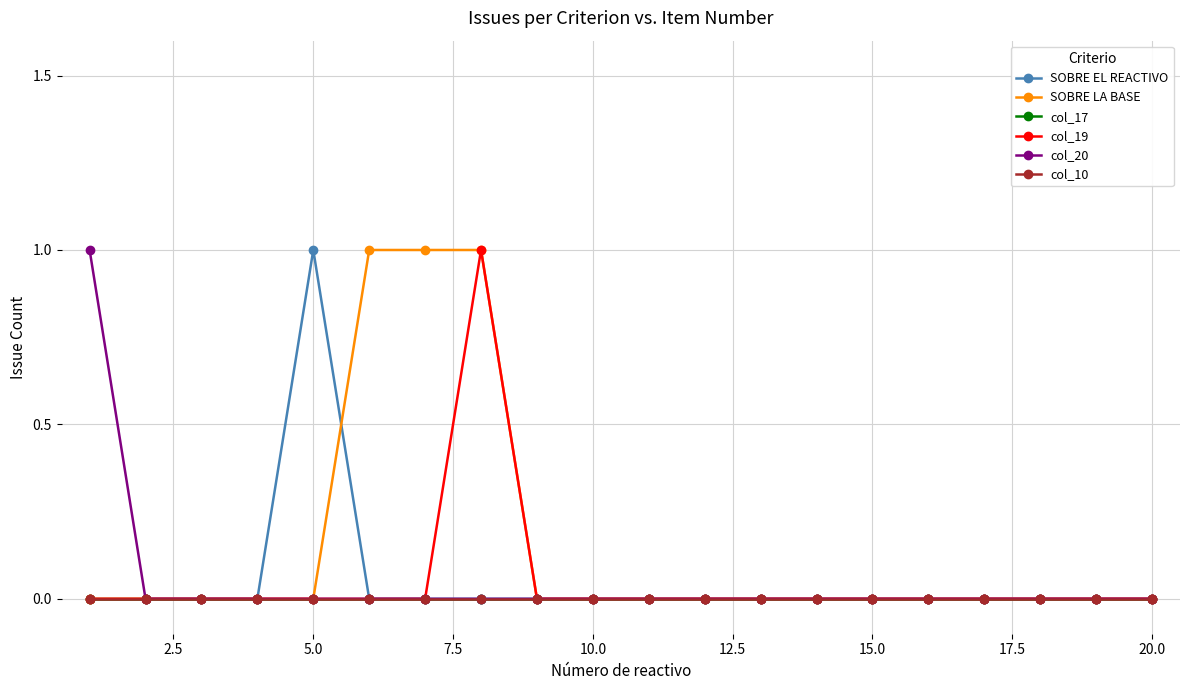

Is this an area chart (filled region under the line)?

No